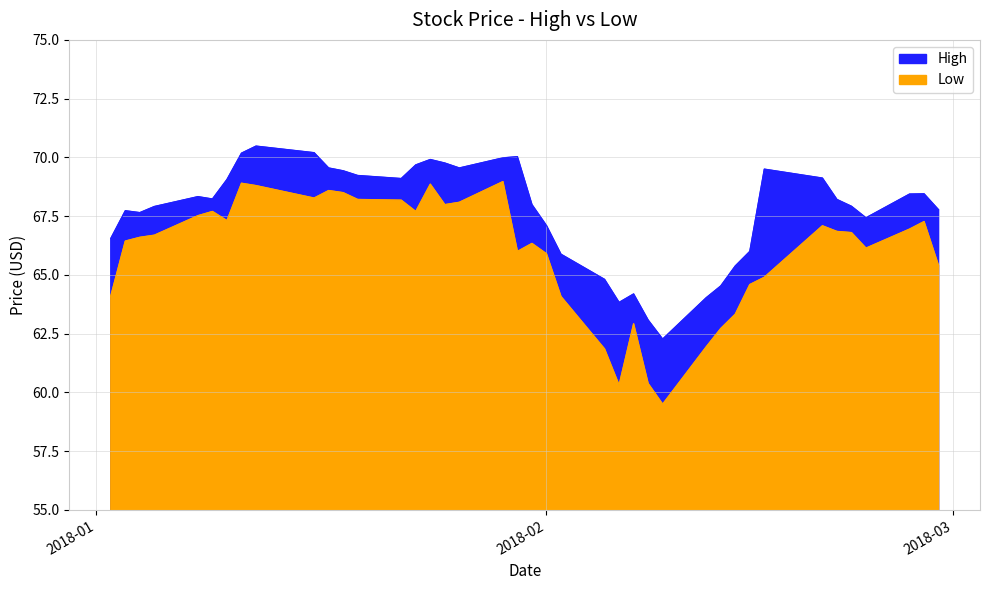

Where does the Low series first go above 66?

2018-01-03